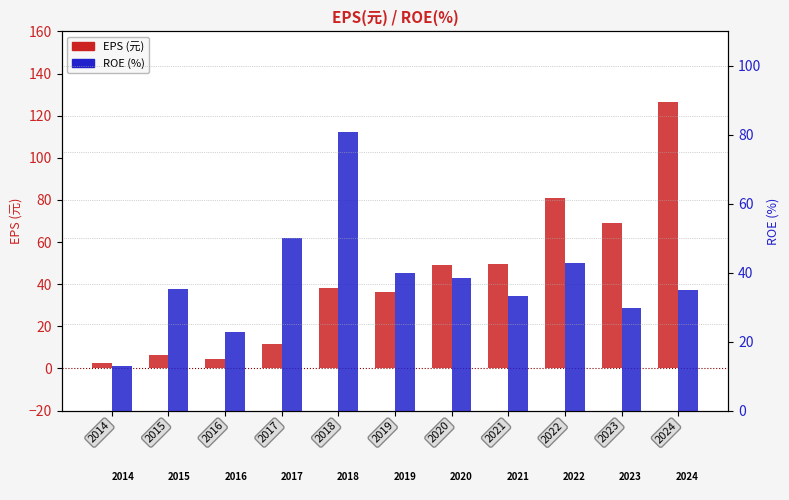

What is the difference between the ROE(%) values at 2023 and 2021?

3.6